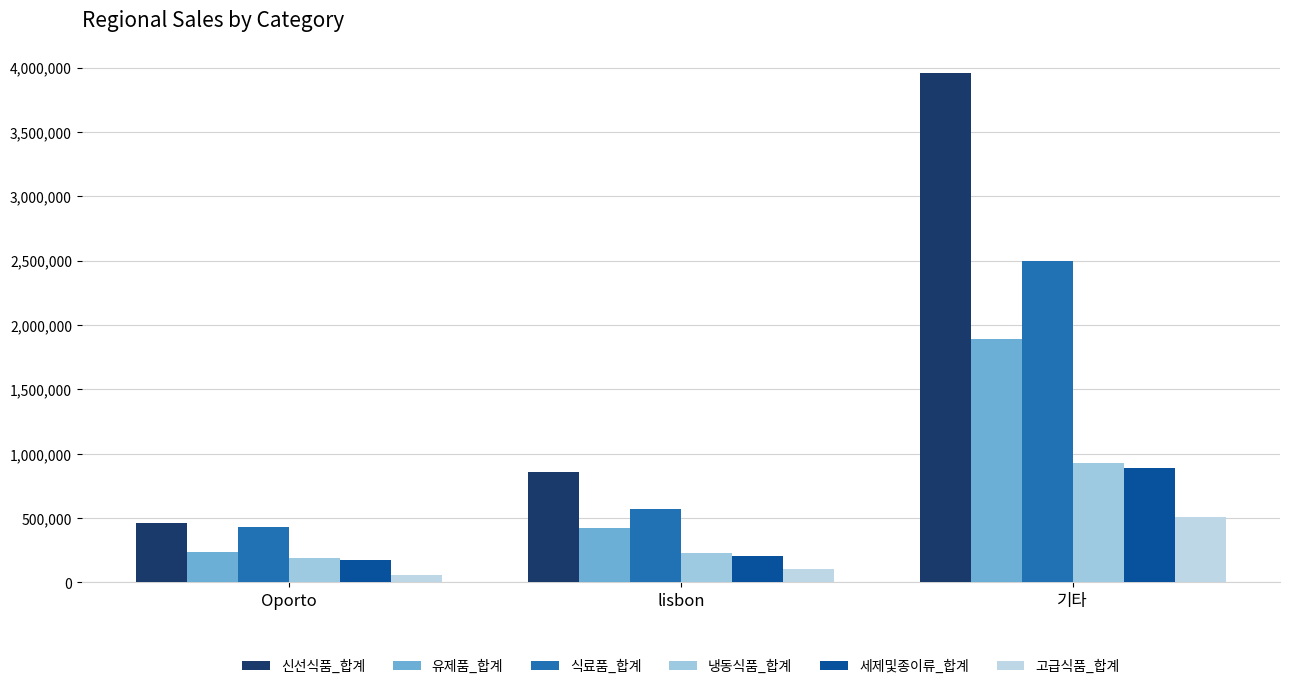

Rank the series by their maximum value, from lowest to highest.

고급식품_합계, 세제및종이류_합계, 냉동식품_합계, 유제품_합계, 식료품_합계, 신선식품_합계